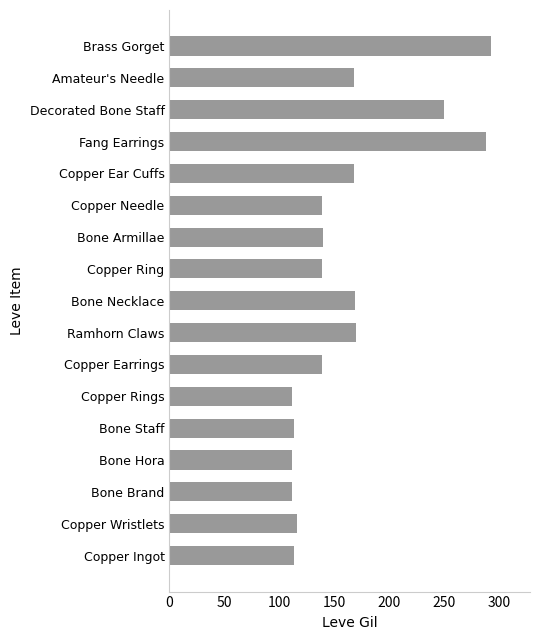

What is the difference between the maximum and minimum values?

181